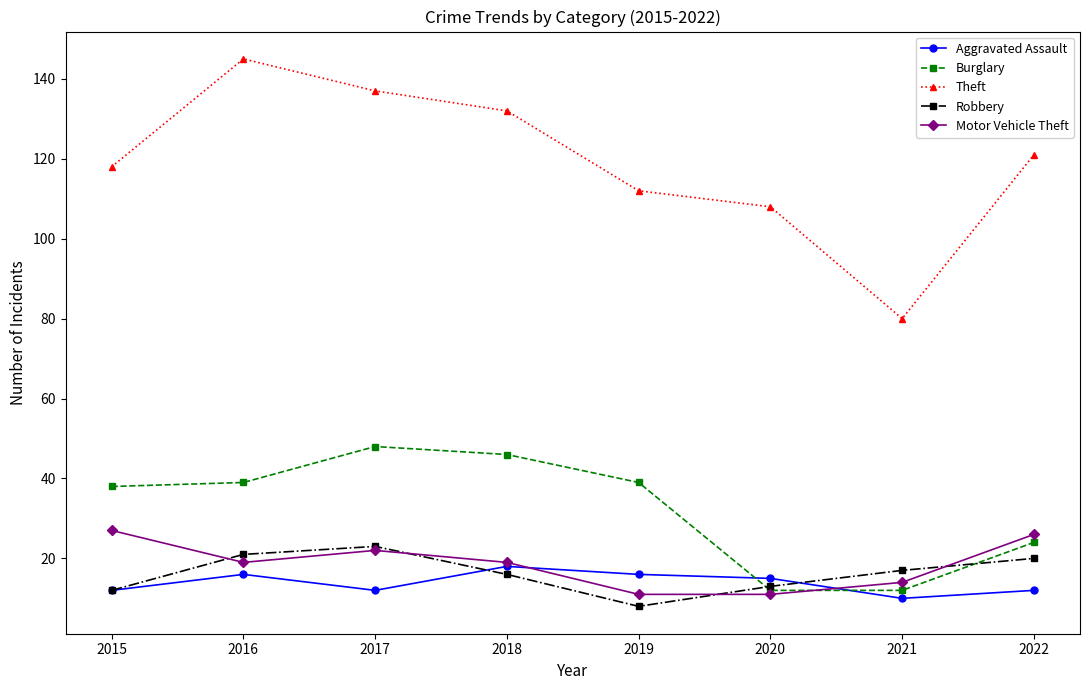

What are all the series names shown in the legend?

Aggravated Assault, Burglary, Theft, Robbery, Motor Vehicle Theft